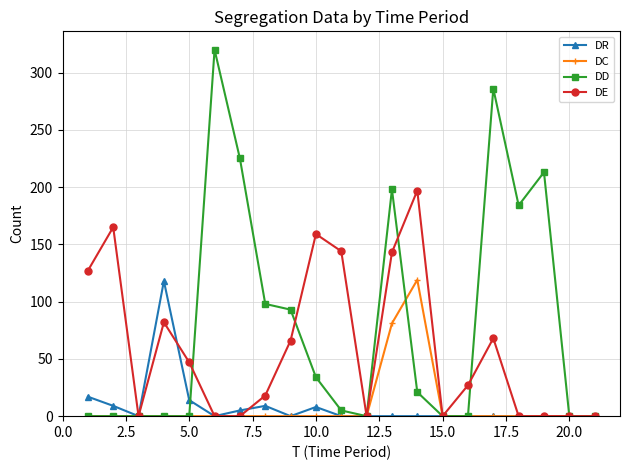

How many lines are shown in the chart?

4